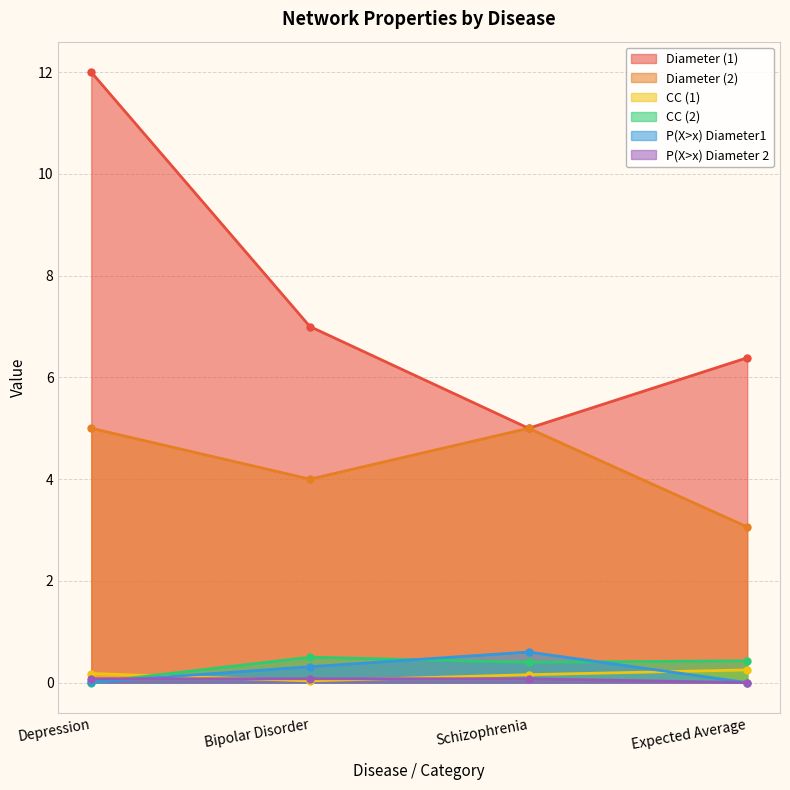

Rank the categories by Diameter (2) value from highest to lowest.

Depression, Schizophrenia, Bipolar Disorder, Expected Average